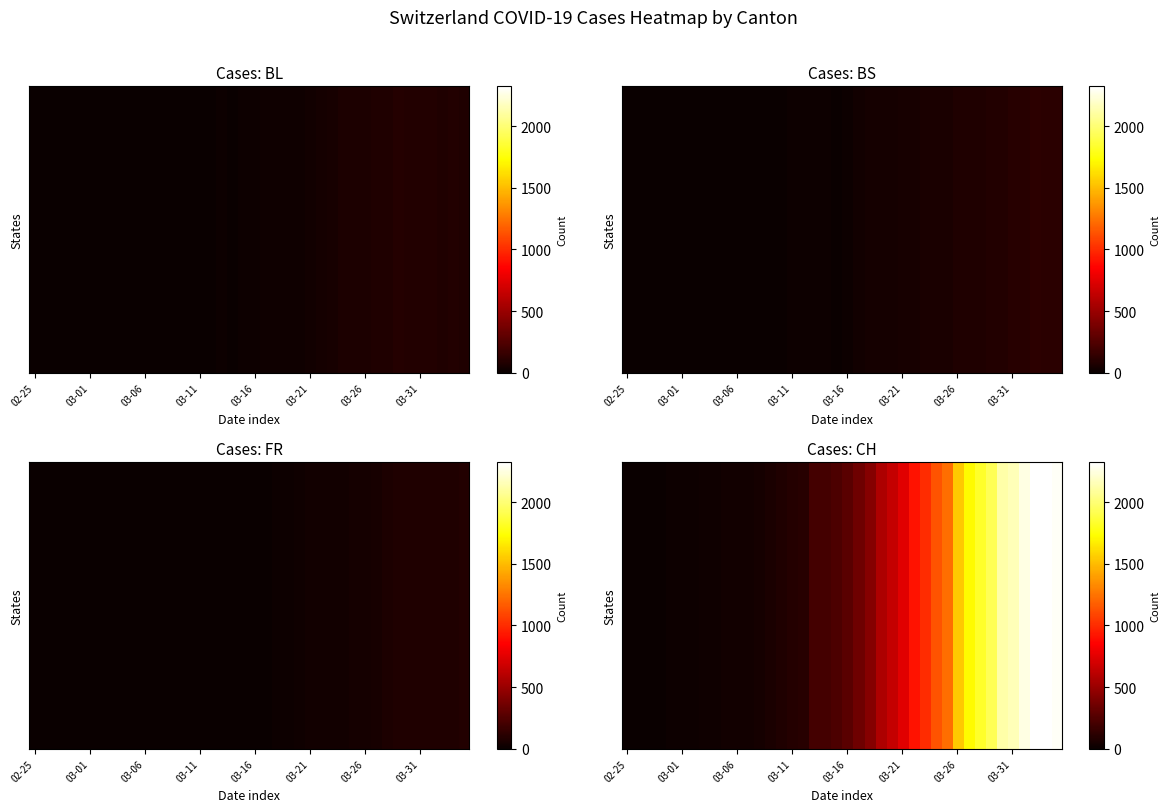

Count the number of categories in the chart.

40